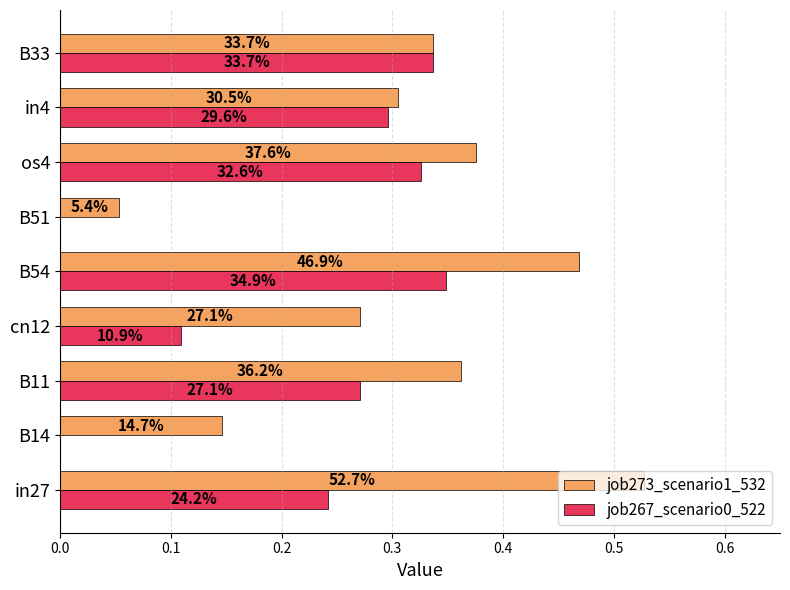

How many categories are shown in the chart?

9